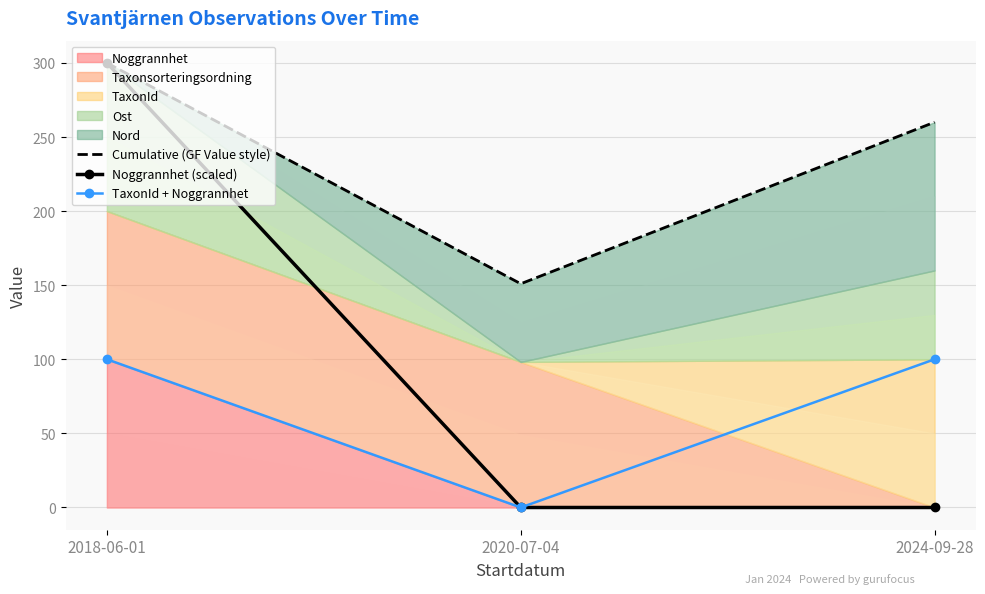

At how many categories does at least one series exceed 198?

2